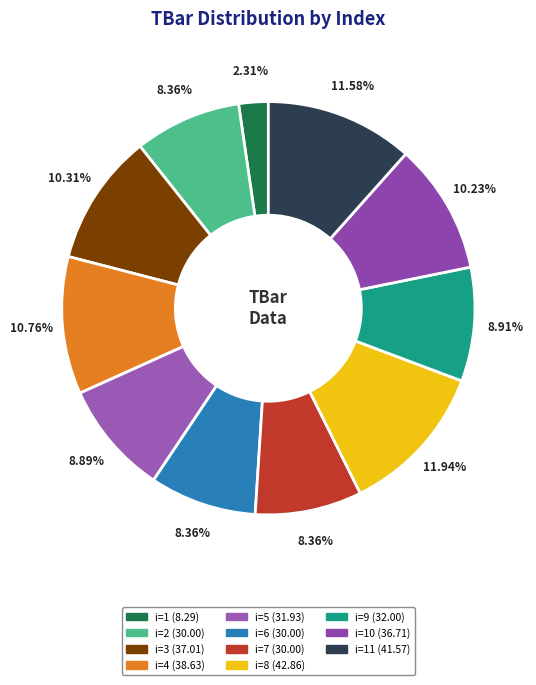

What is the largest slice in the pie chart?

8